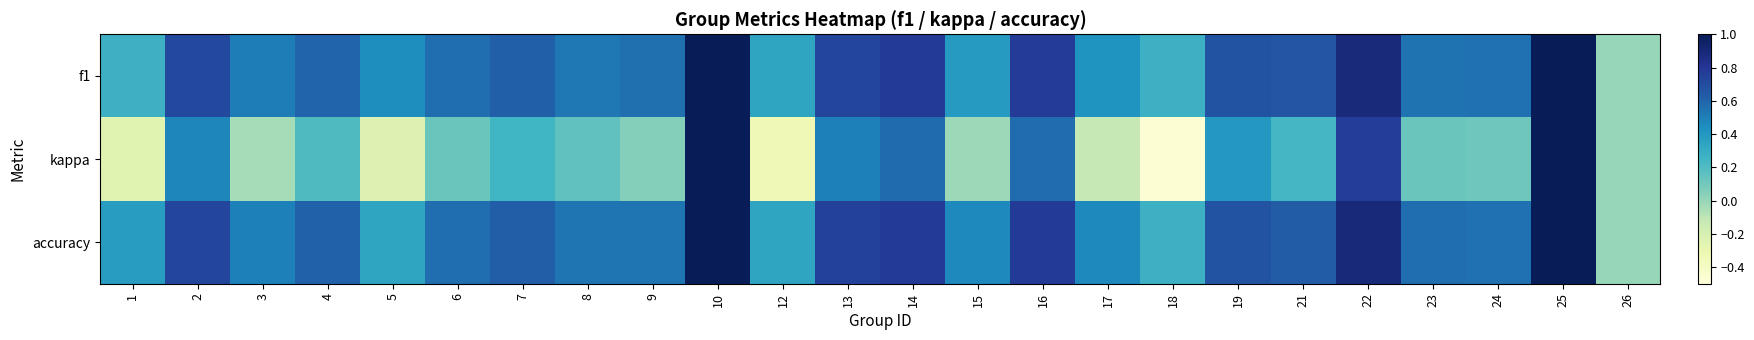

Which series changed the most between 14 and 15?

kappa